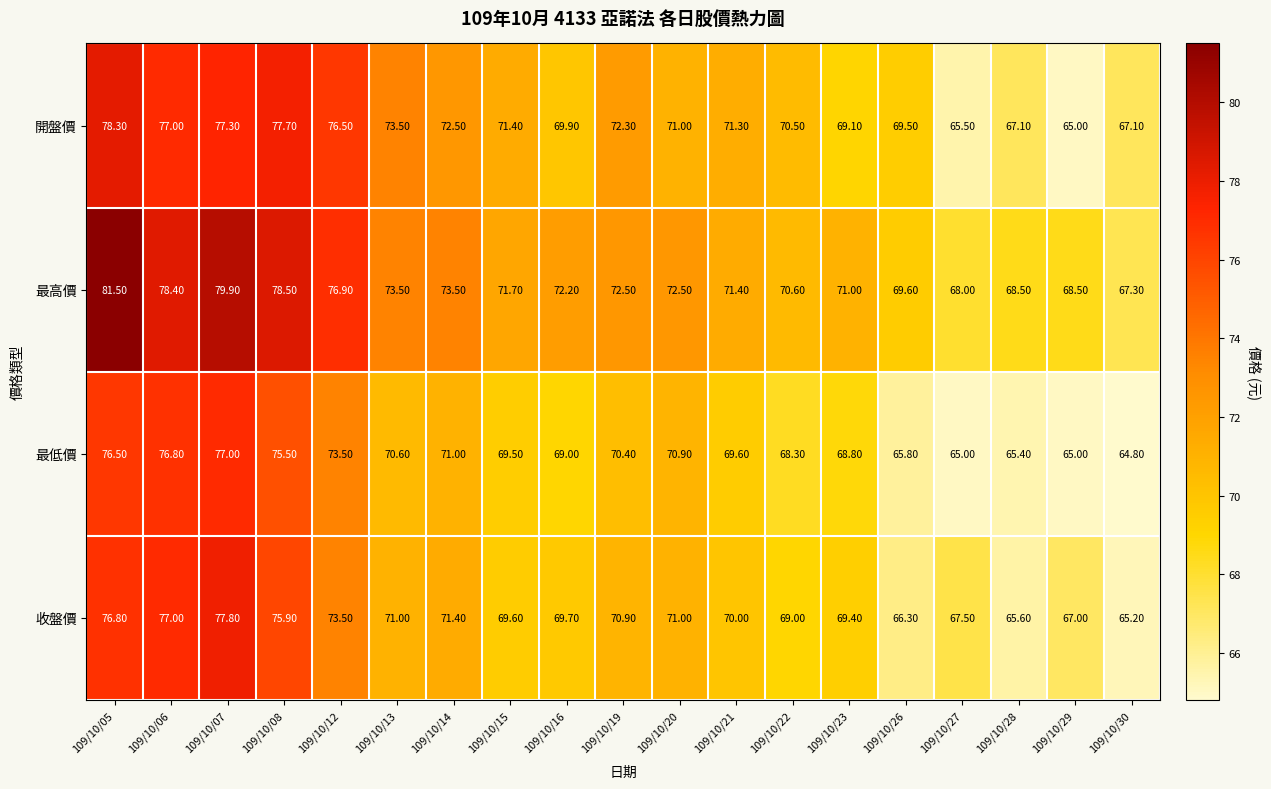

Which category has the highest value across all series?

109/10/05